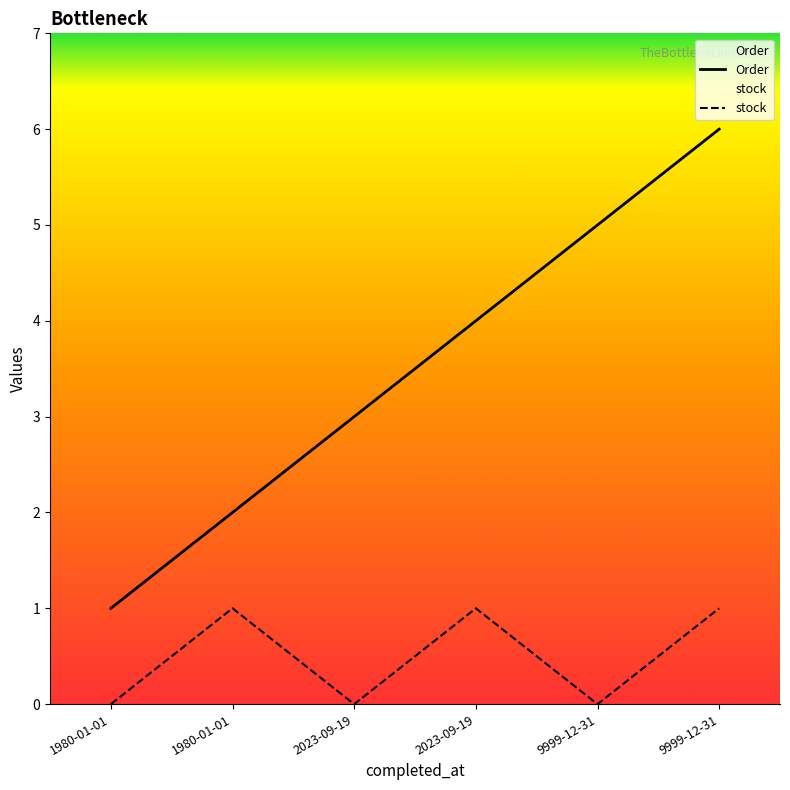

At which label does stock reach its minimum?

1980-01-01